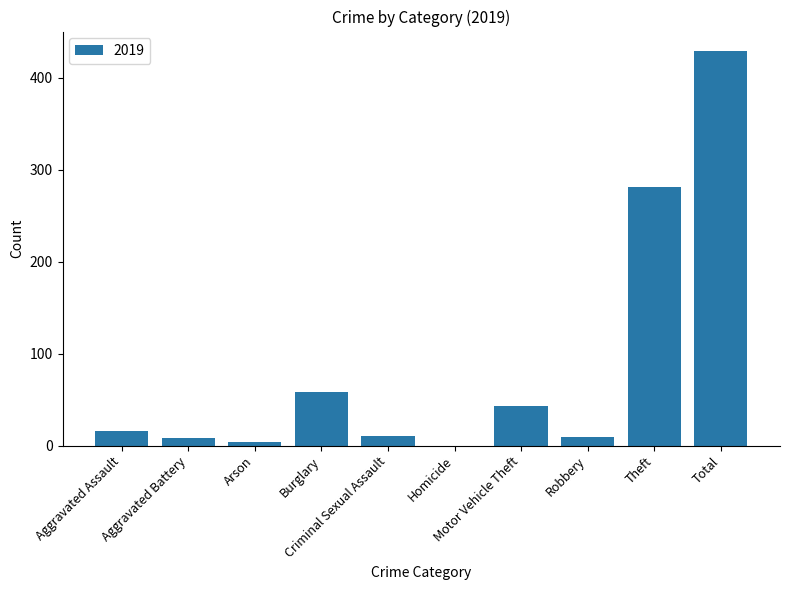

At which label is the value closest to 214?

Theft